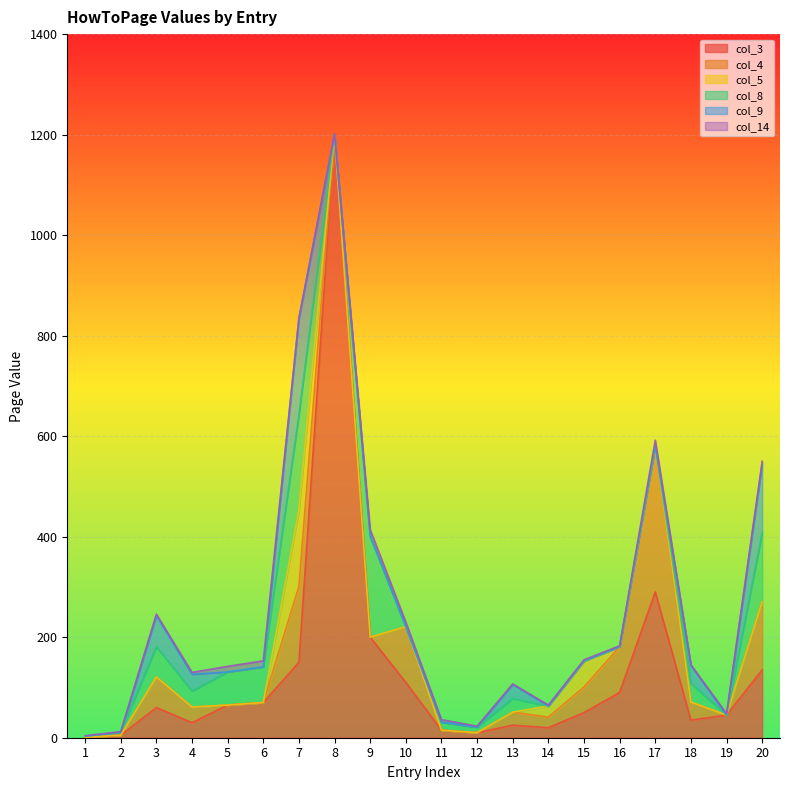

At which category is the sum across all series the highest?

8